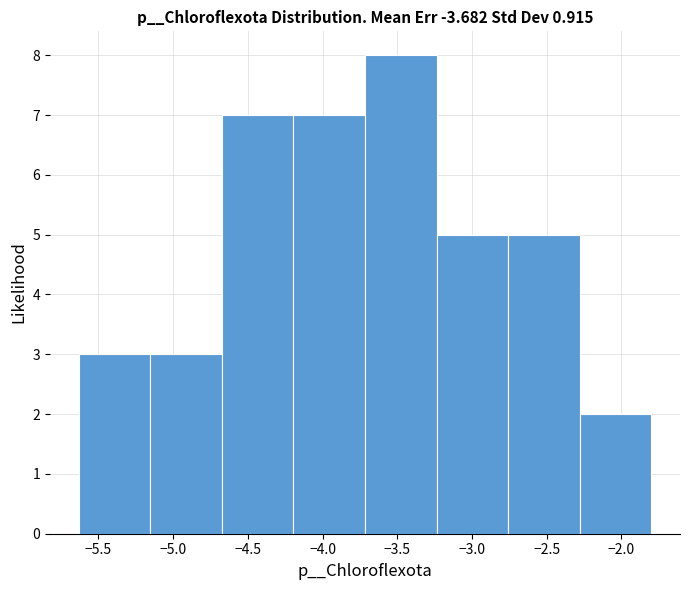

Which range on the x-axis has the tallest bar?

-3.70 to -3.25